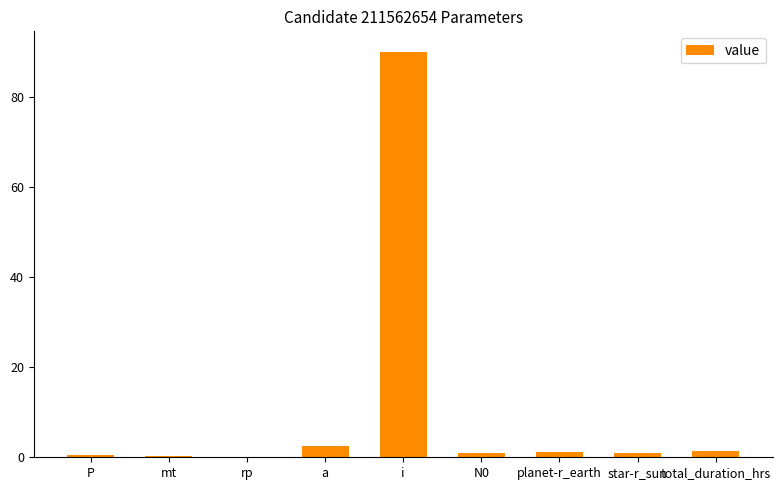

What is the sum of all values?

97.9